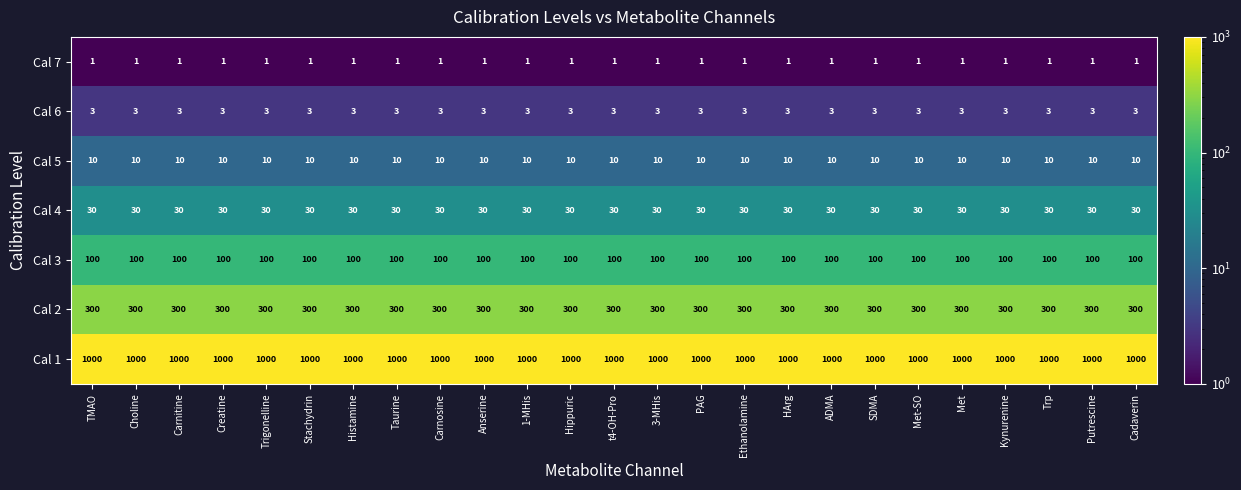

Rank the series by their maximum value, from highest to lowest.

Cal 1, Cal 2, Cal 3, Cal 4, Cal 5, Cal 6, Cal 7